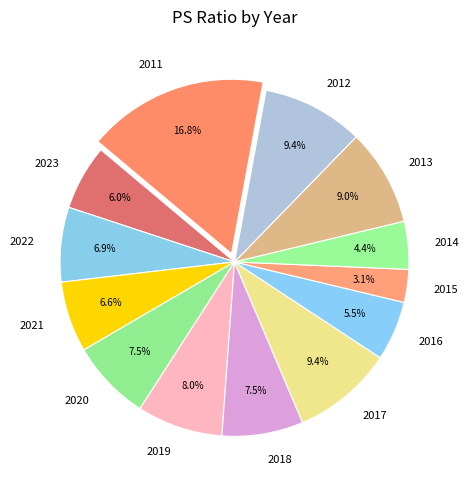

How much of the chart is everything except 2012?

90.6%